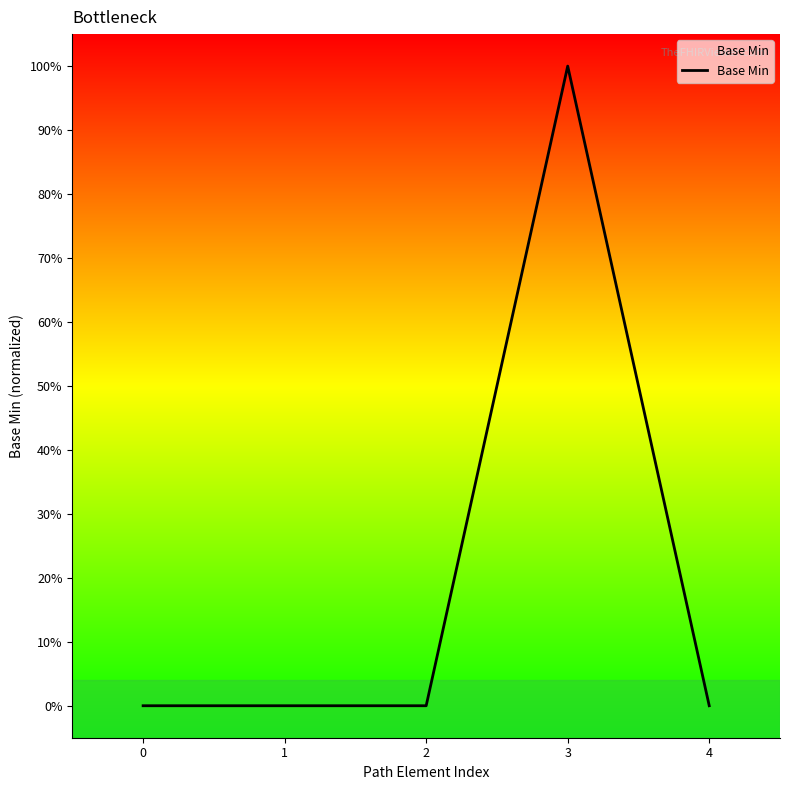

Between 4 and 3, which is larger?

3